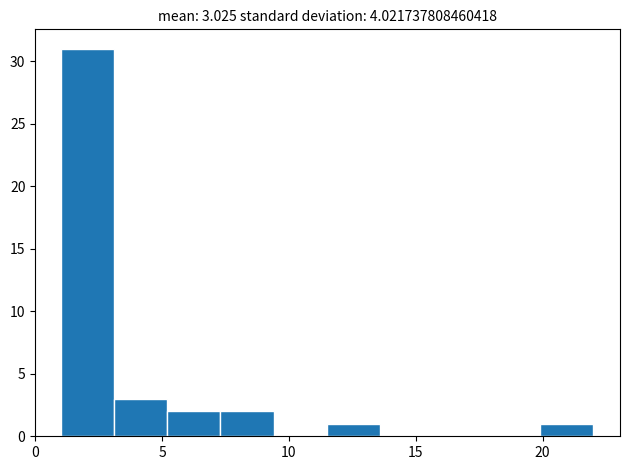

Which range on the x-axis has the tallest bar?

1.0 to 3.1